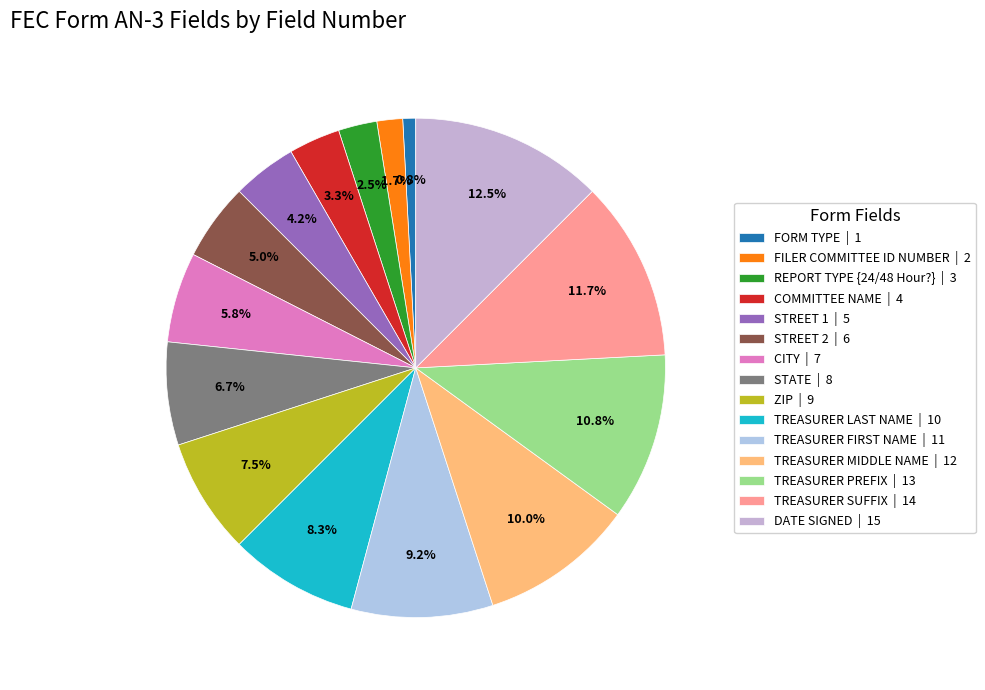

What percentage do FORM TYPE and TREASURER MIDDLE NAME together represent?

10.8%